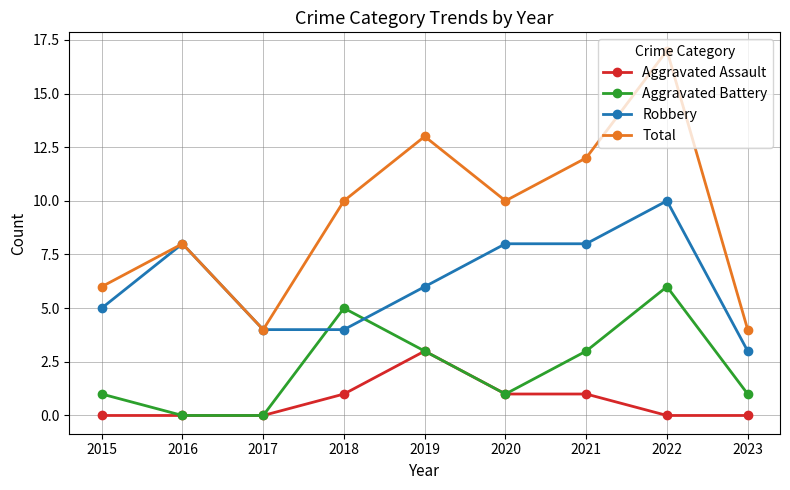

What is the difference between the Robbery values at 2020 and 2018?

4